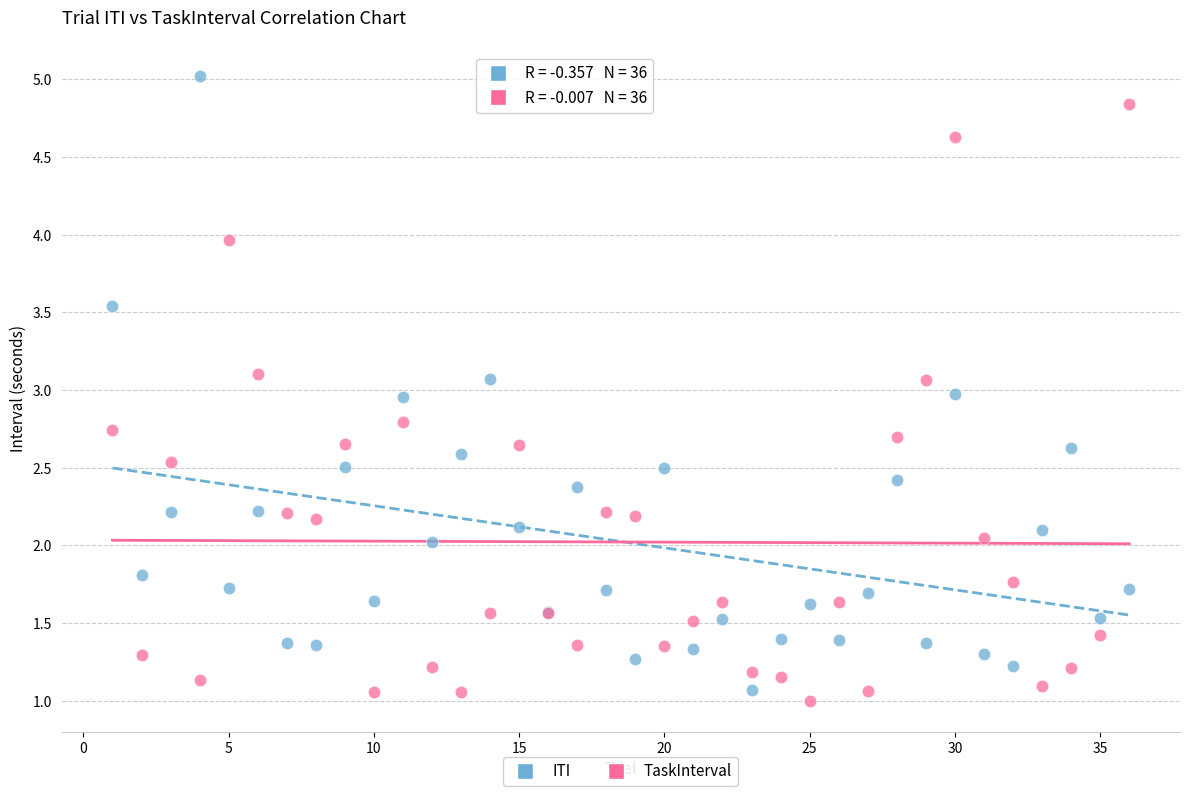

Which series has the largest Y range (max minus min)?

ITI